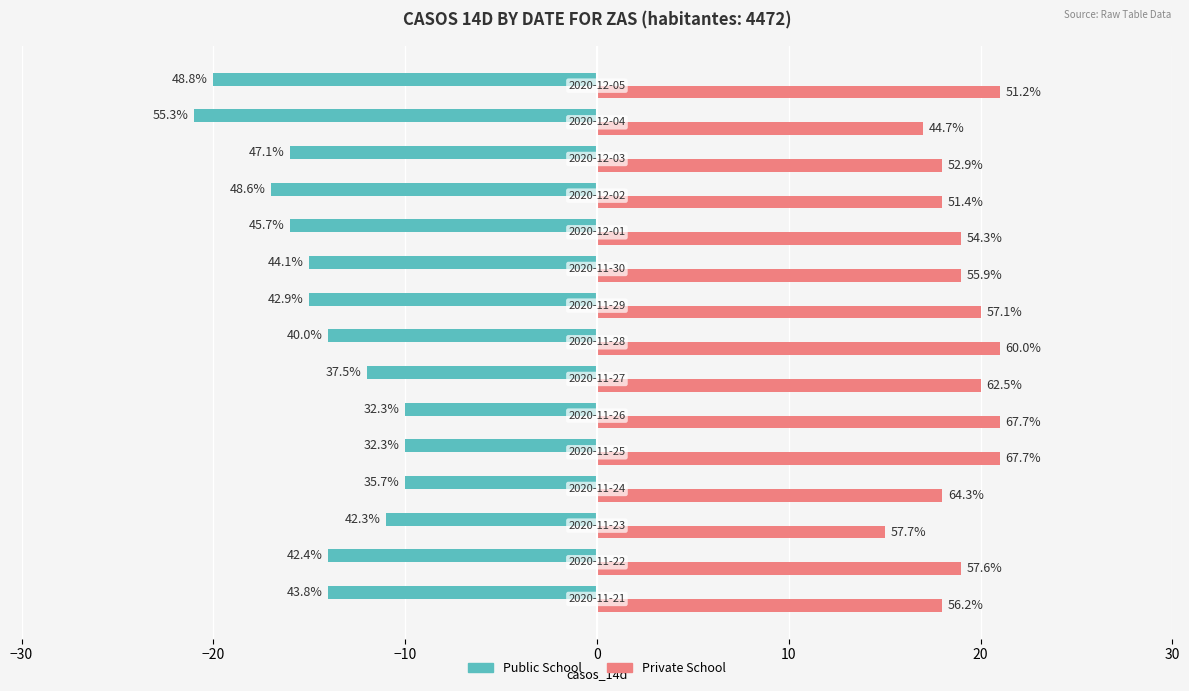

What are all the series names shown in the legend?

Public School, Private School